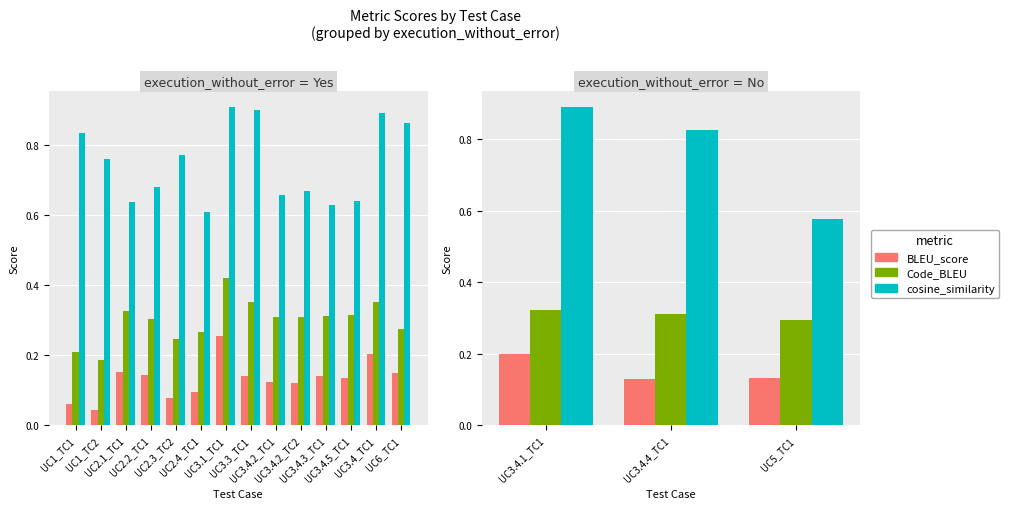

Which series has the largest total across all categories?

cosine_similarity